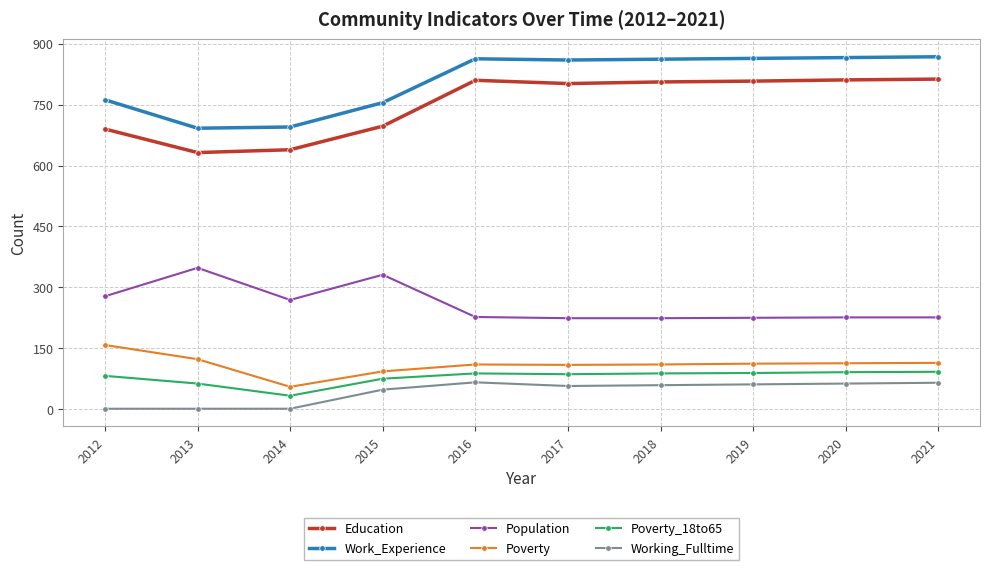

What is the greatest value displayed?

868